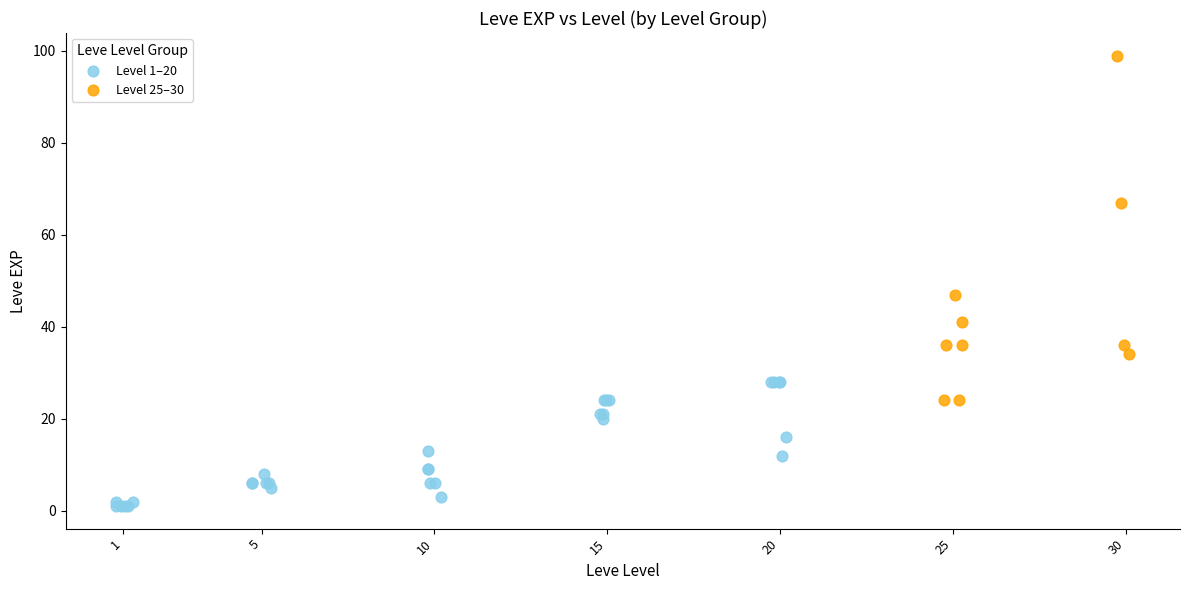

What are all the series names shown in the legend?

Level 1–20, Level 25–30